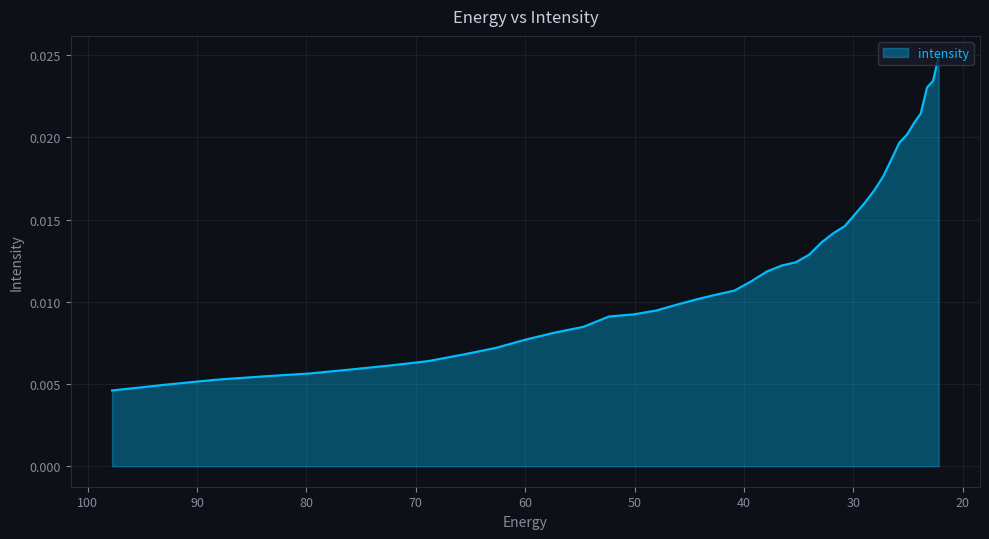

What is the label of the 5th point from the right?

24.472345